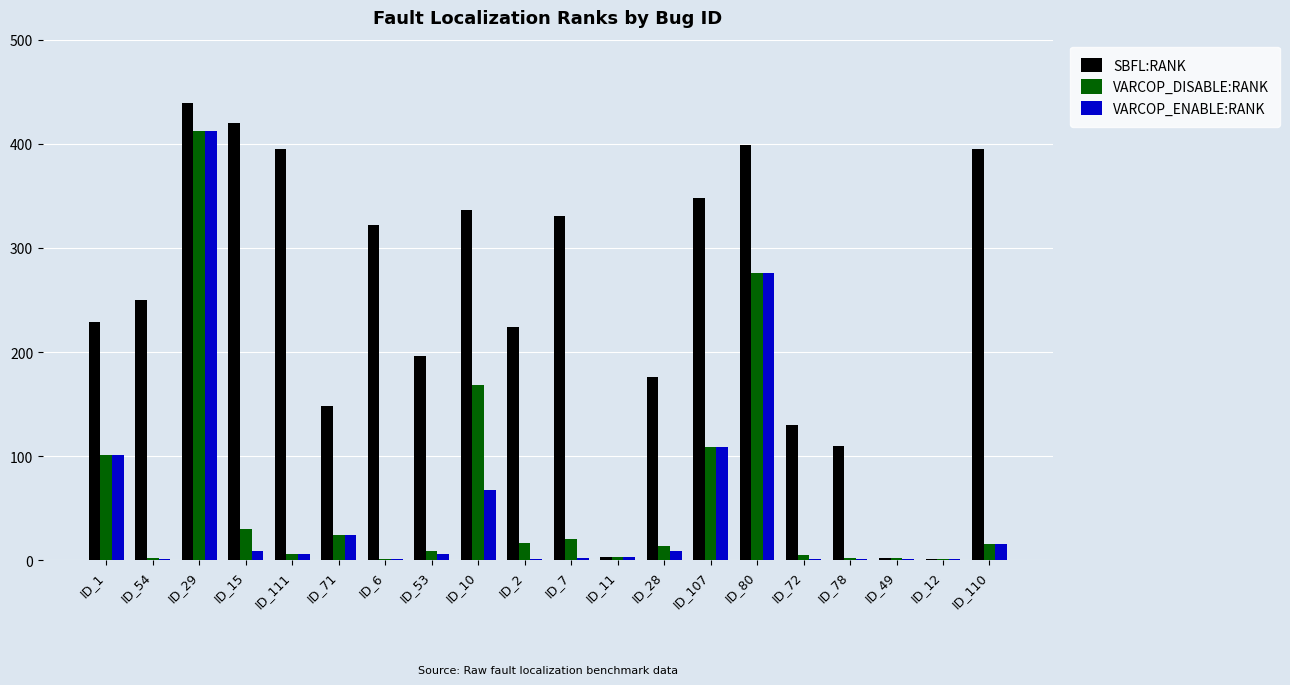

How many groups of bars are there?

20